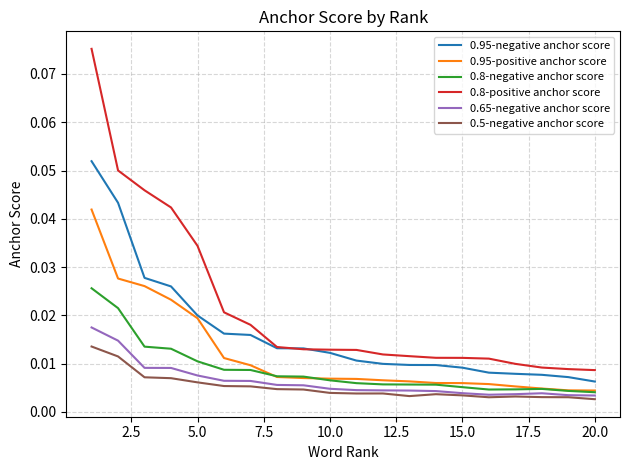

Does the chart display data point markers on the line(s)?

No